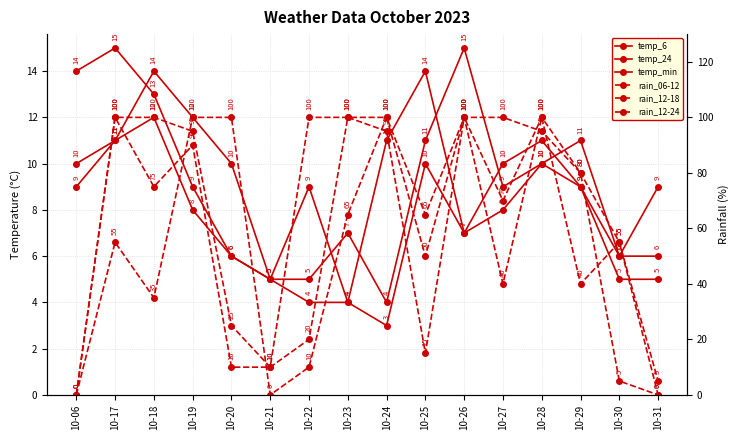

How many times do temp_24 and rain_12-18 cross each other?

2